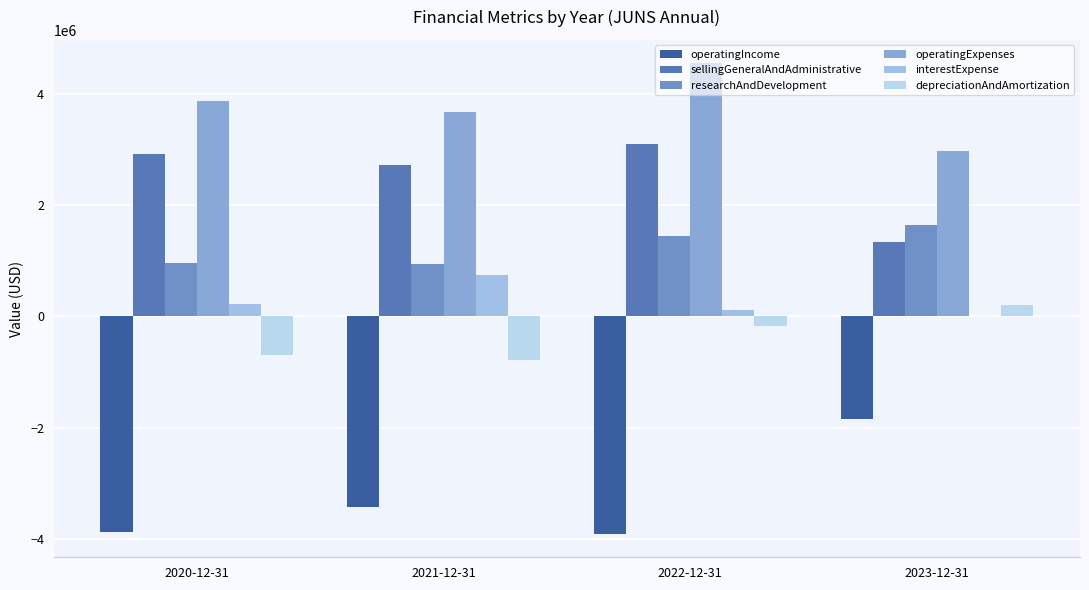

Rank the categories by depreciationAndAmortization value from highest to lowest.

2023-12-31, 2022-12-31, 2020-12-31, 2021-12-31